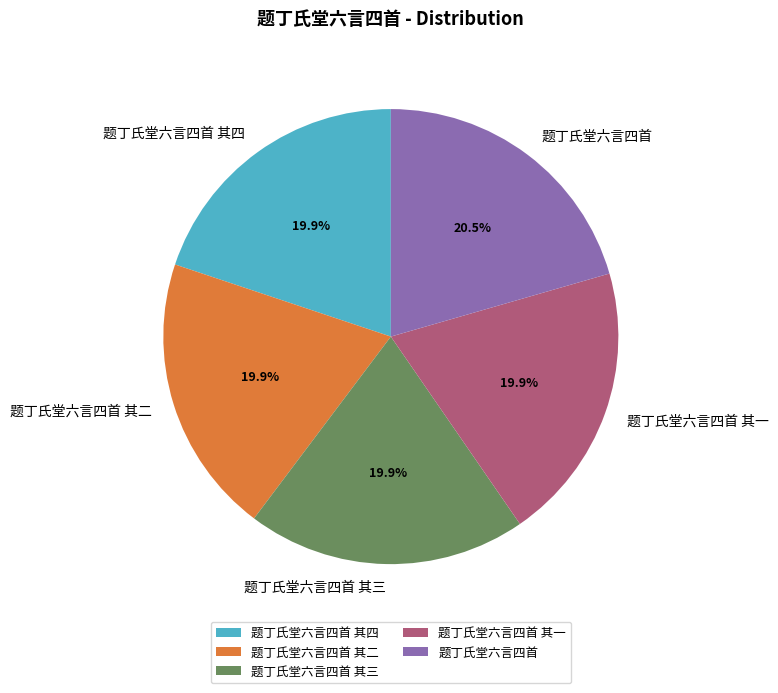

What is the ratio of the value at 题丁氏堂六言四首 其一 to the value at 题丁氏堂六言四首 其四?

1.0